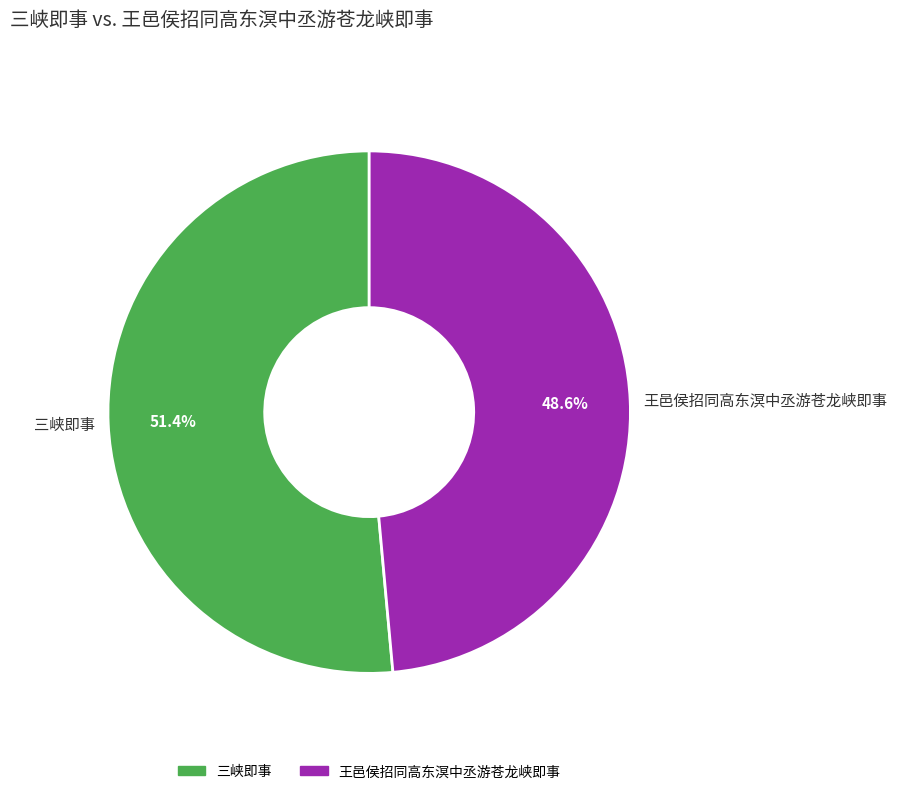

What is the smallest slice in the pie chart?

王邑侯招同高东溟中丞游苍龙峡即事